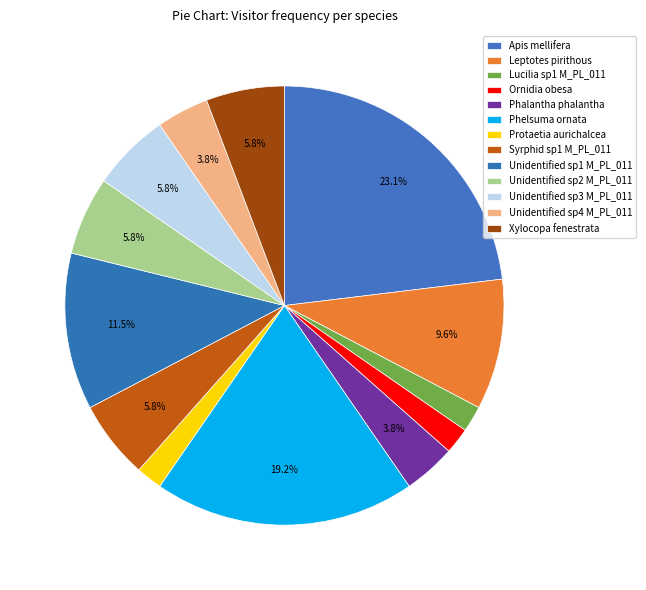

Count the number of slices in the pie.

13